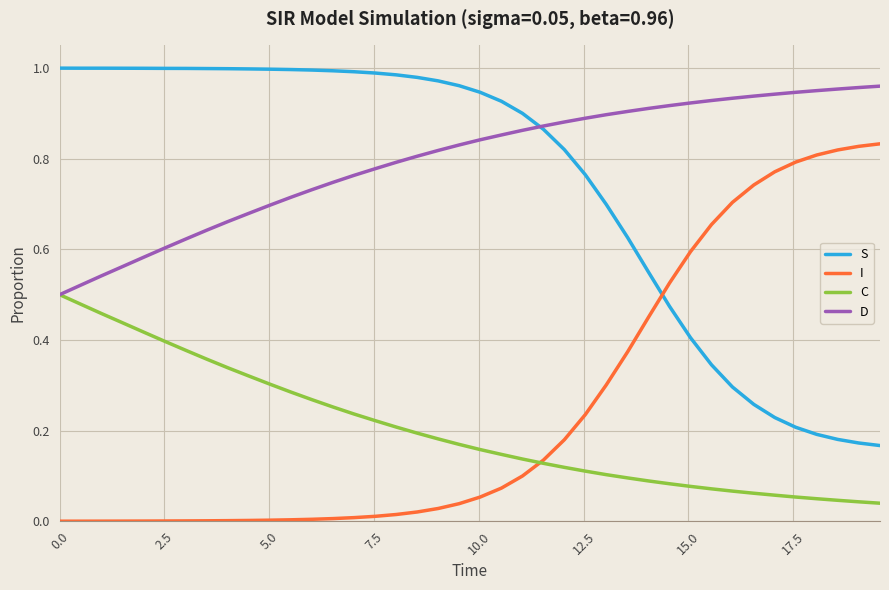

How many times do S and I cross each other?

1